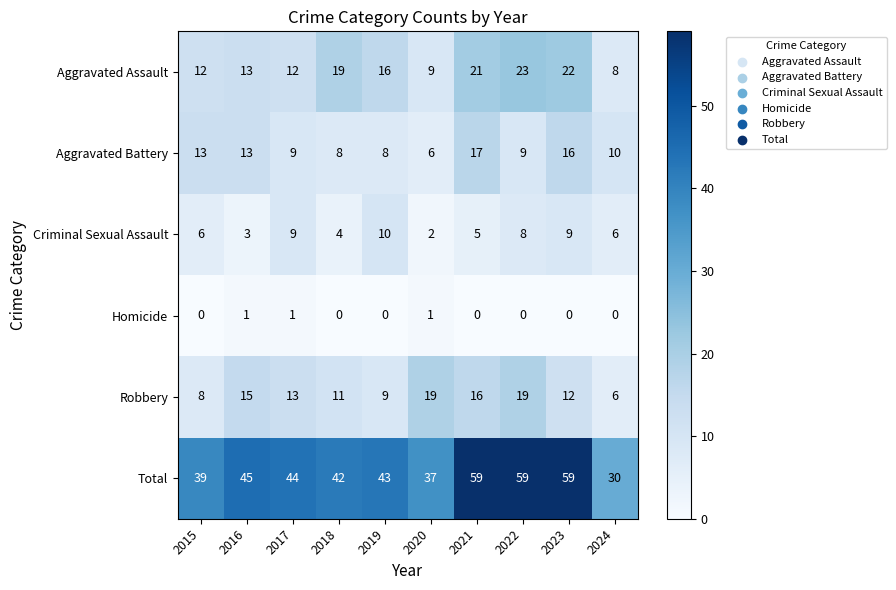

Which category has the lowest value in the Robbery series?

2024